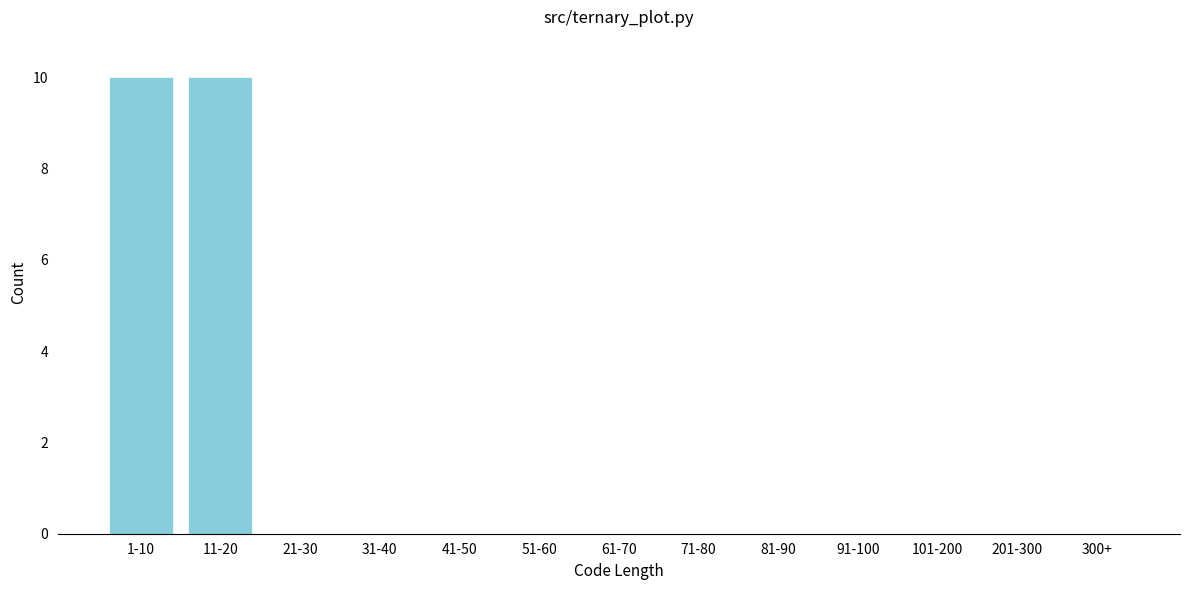

Reading left to right, list all the values displayed in this chart.

1-10=10	11-20=10	21-30=0	31-40=0	41-50=0	51-60=0	61-70=0	71-80=0	81-90=0	91-100=0	101-200=0	201-300=0	300+=0